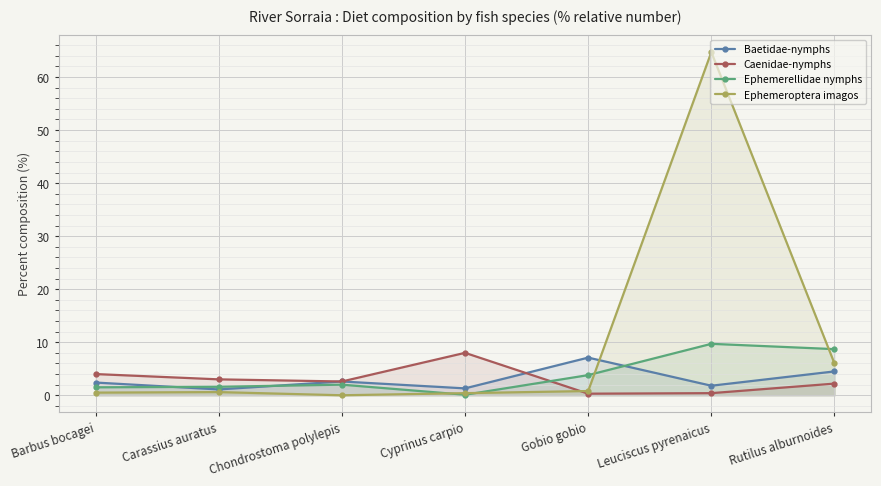

What are all the series names shown in the legend?

Baetidae-nymphs, Caenidae-nymphs, Ephemerellidae nymphs, Ephemeroptera imagos